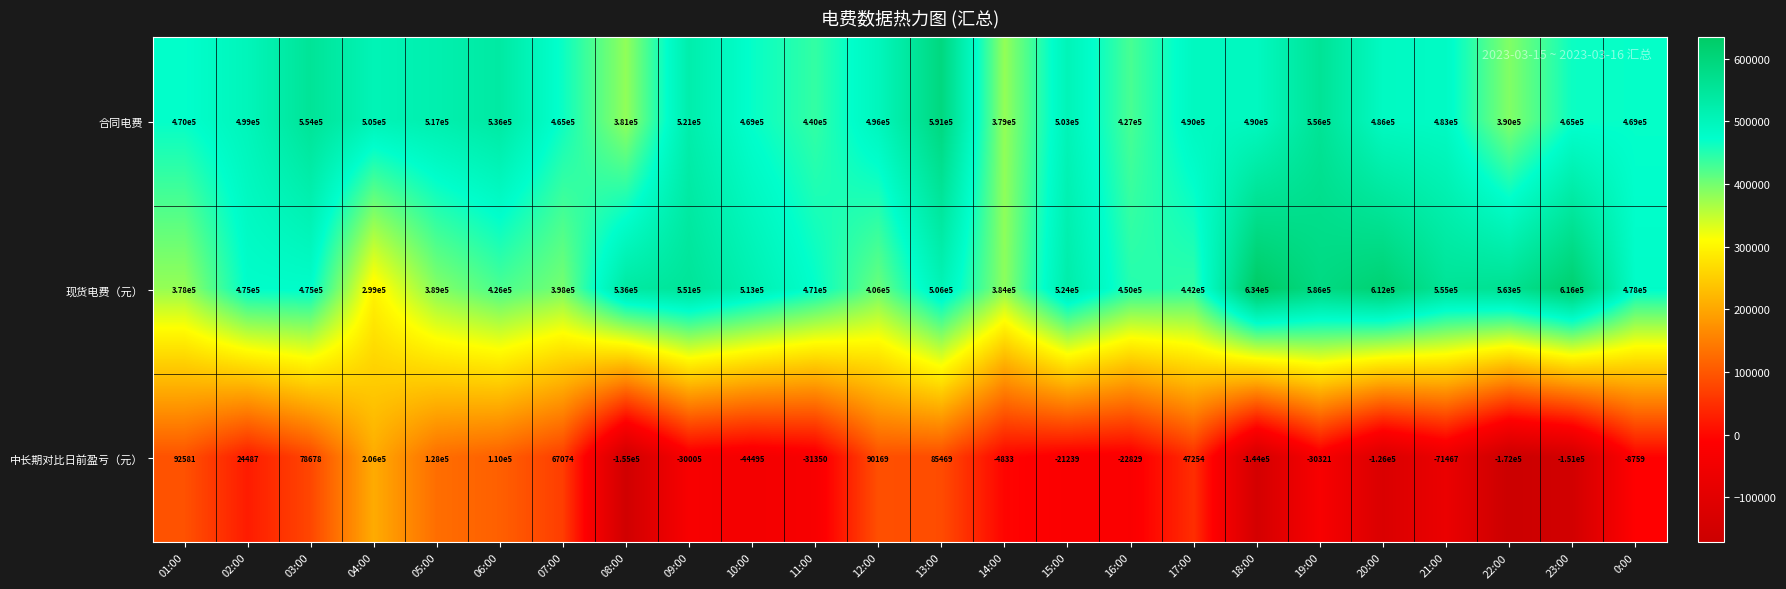

At which category is the sum across all series the highest?

13:00